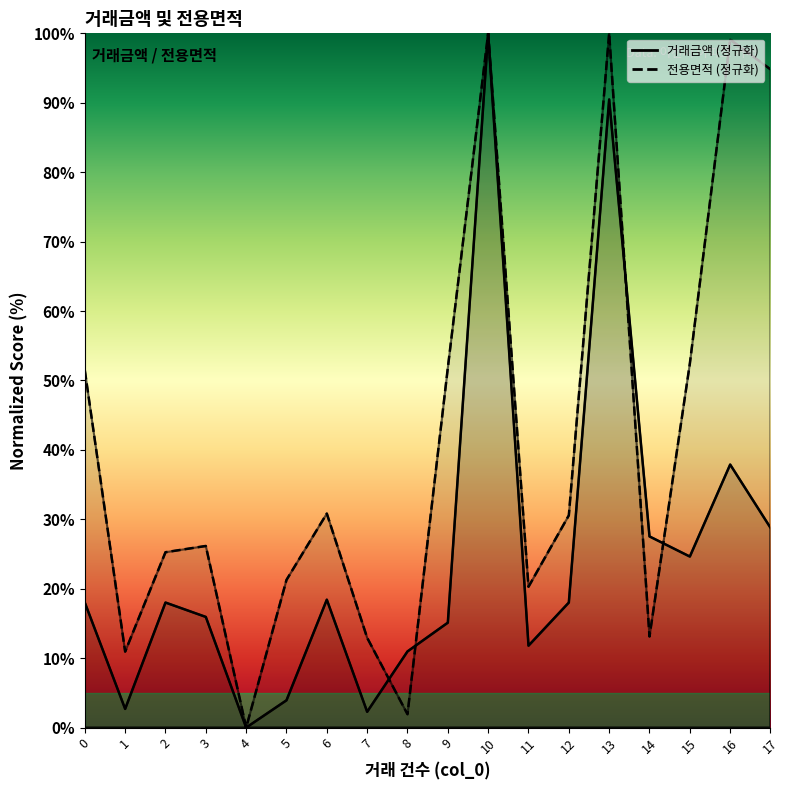

Which series has the largest total across all categories?

전용면적